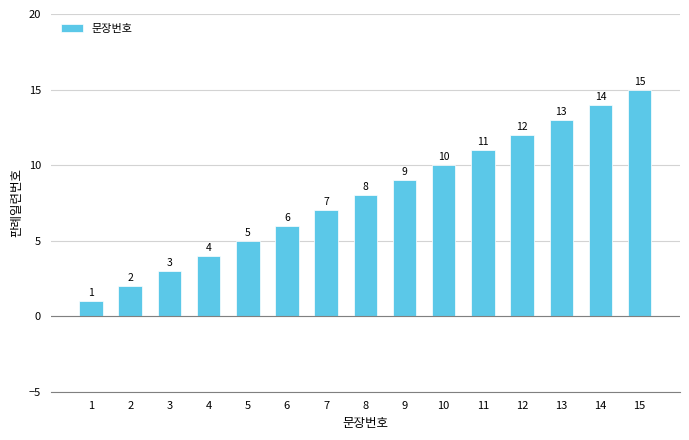

What is the change in value from 13 to 15?

+2